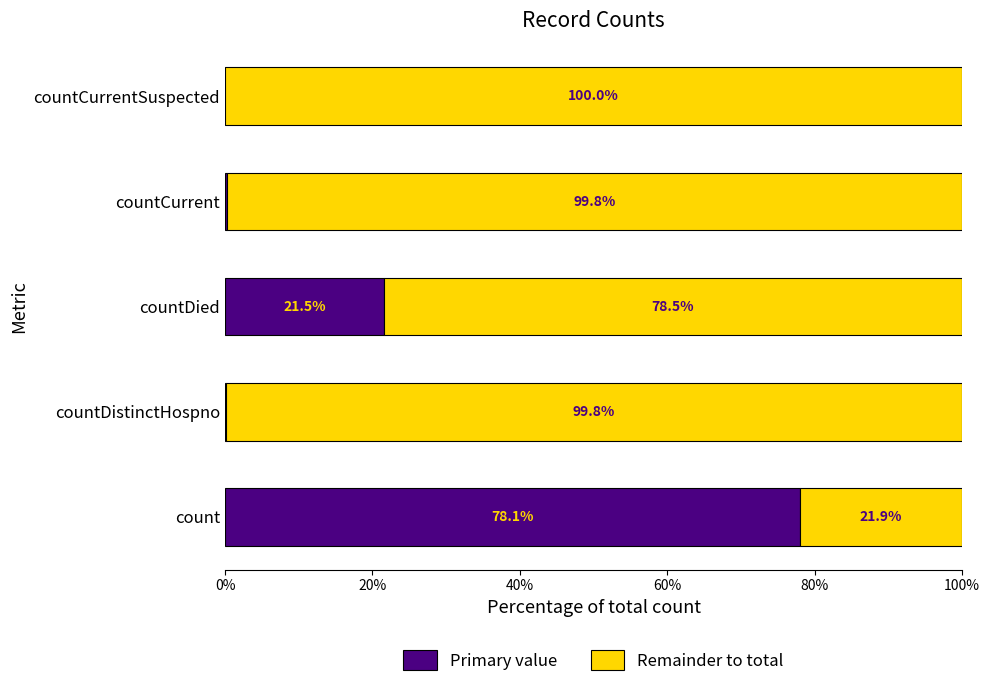

What is the total value across all series at countCurrent?

100.0